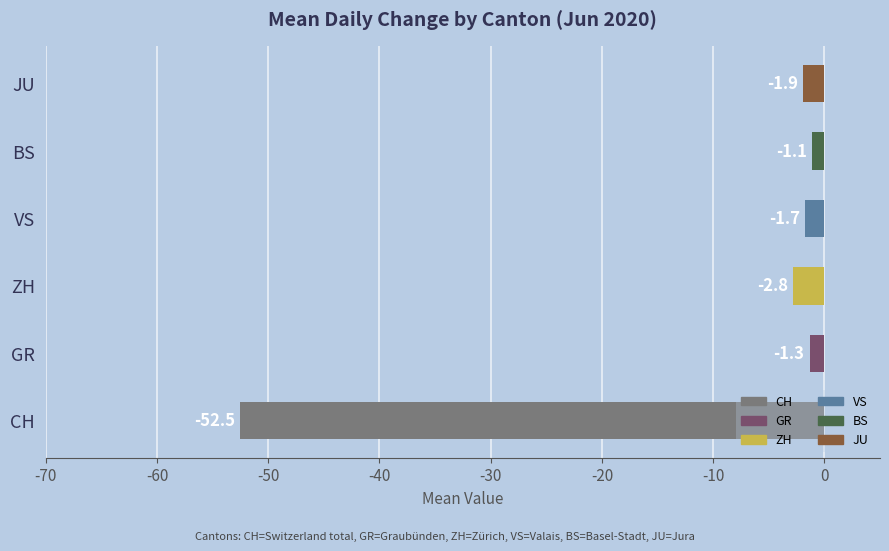

Does the chart contain stacked bars?

No